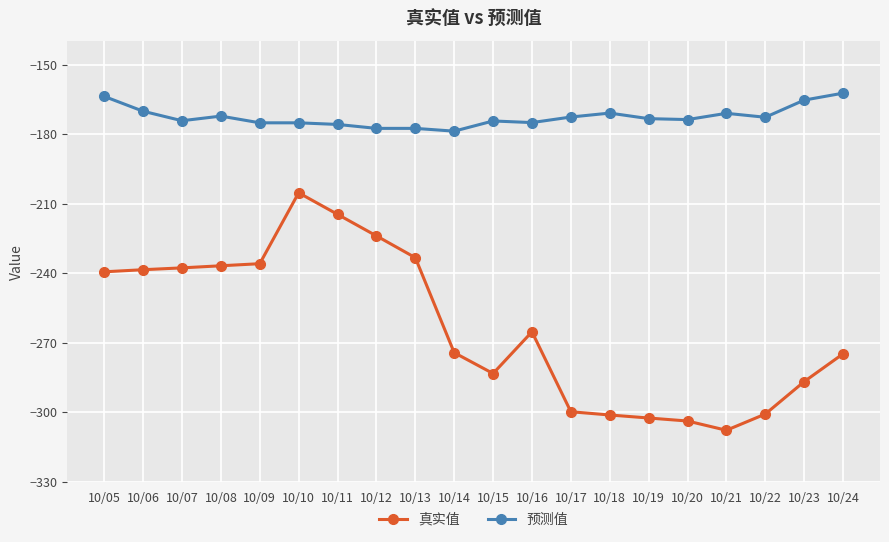

What is the spread (max minus min) of values at 10/10?

30.2